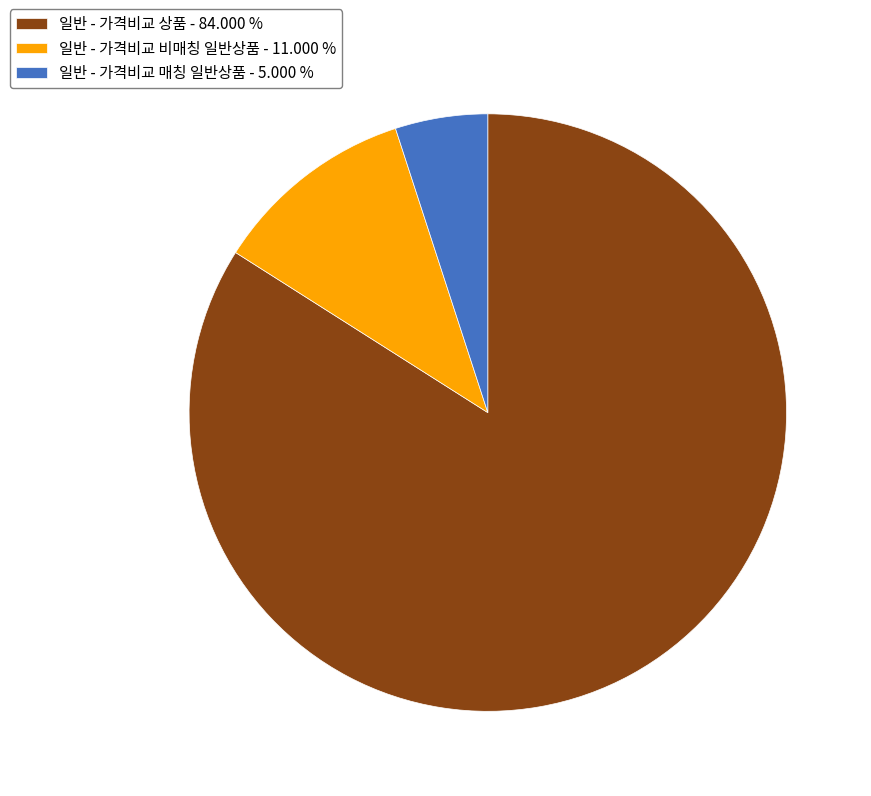

Is there any slice that represents more than half of the pie?

Yes